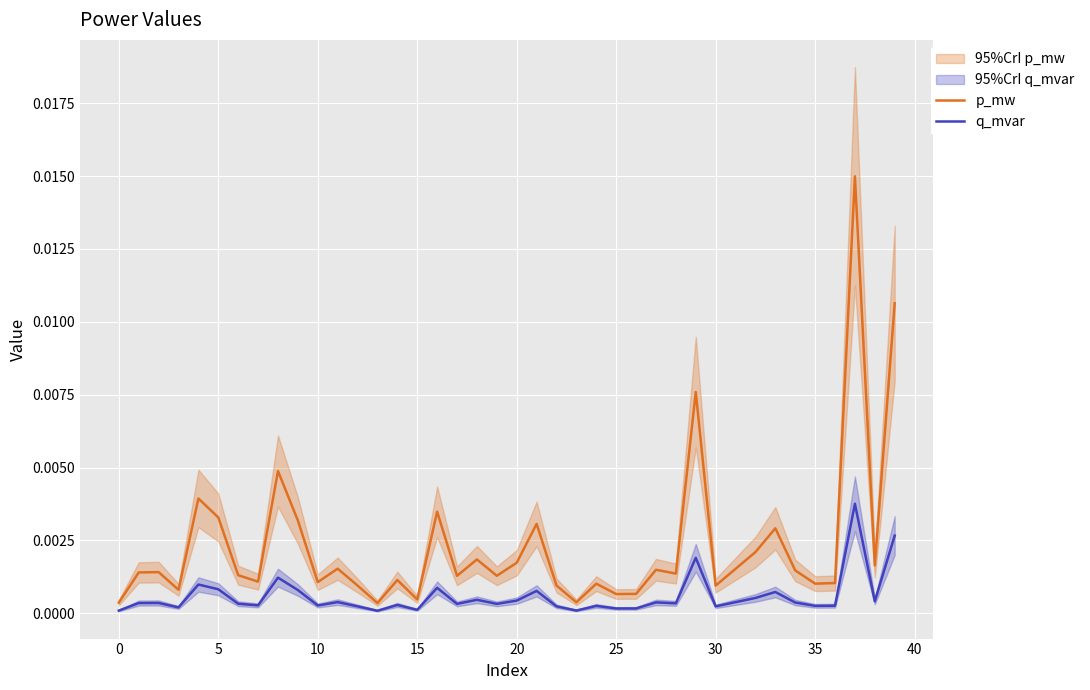

True or false: q_mvar and p_mw cross at least once.

False